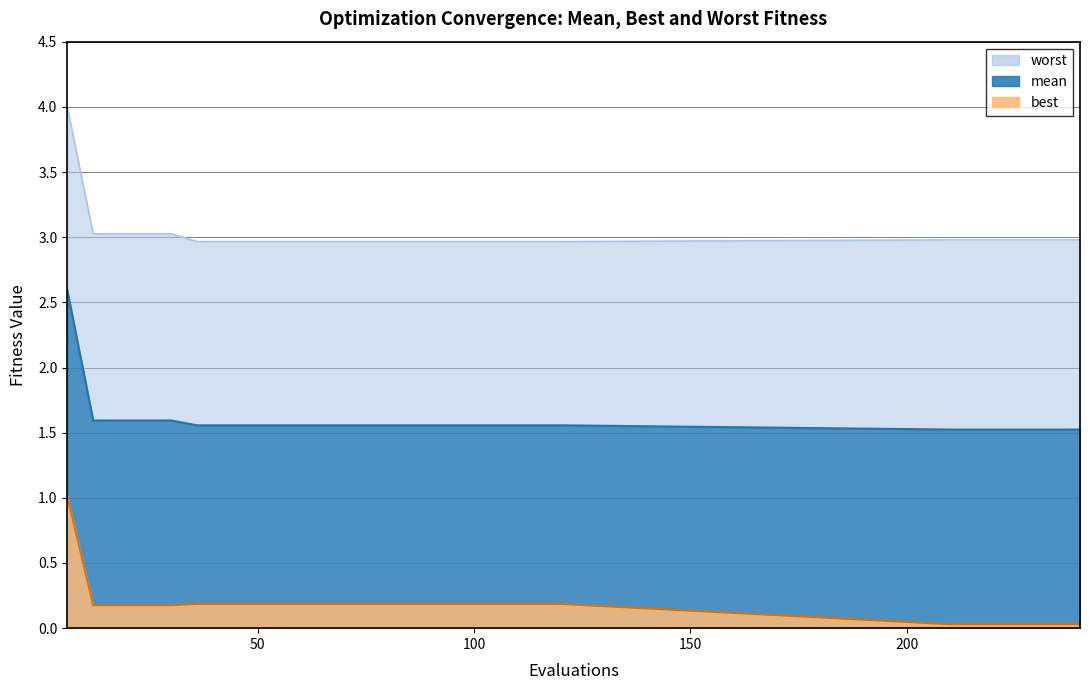

What is the lowest value of the worst series?

3.0